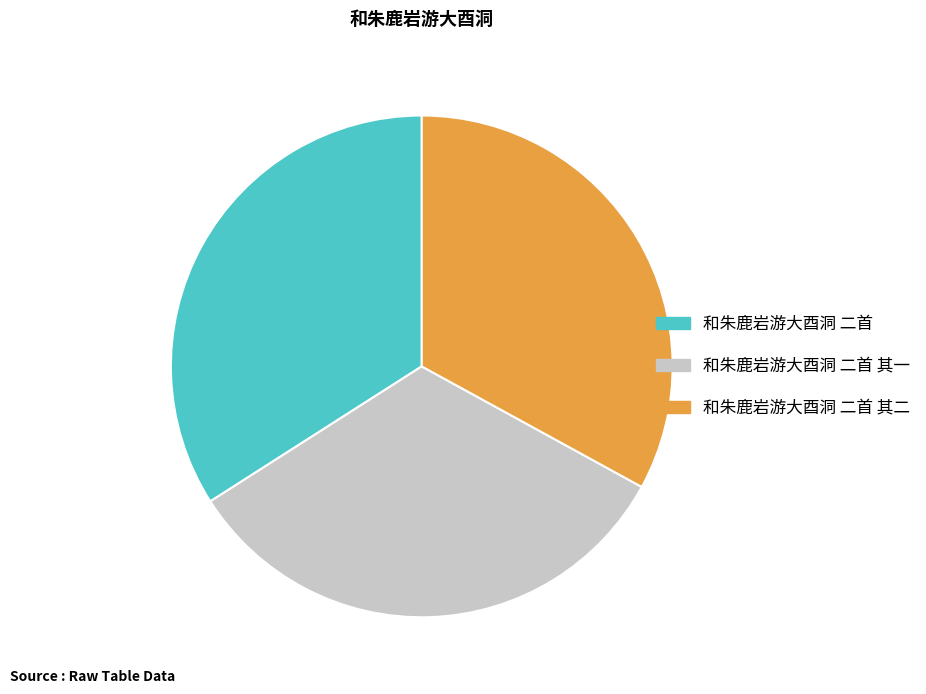

Is there any slice that represents more than half of the pie?

No